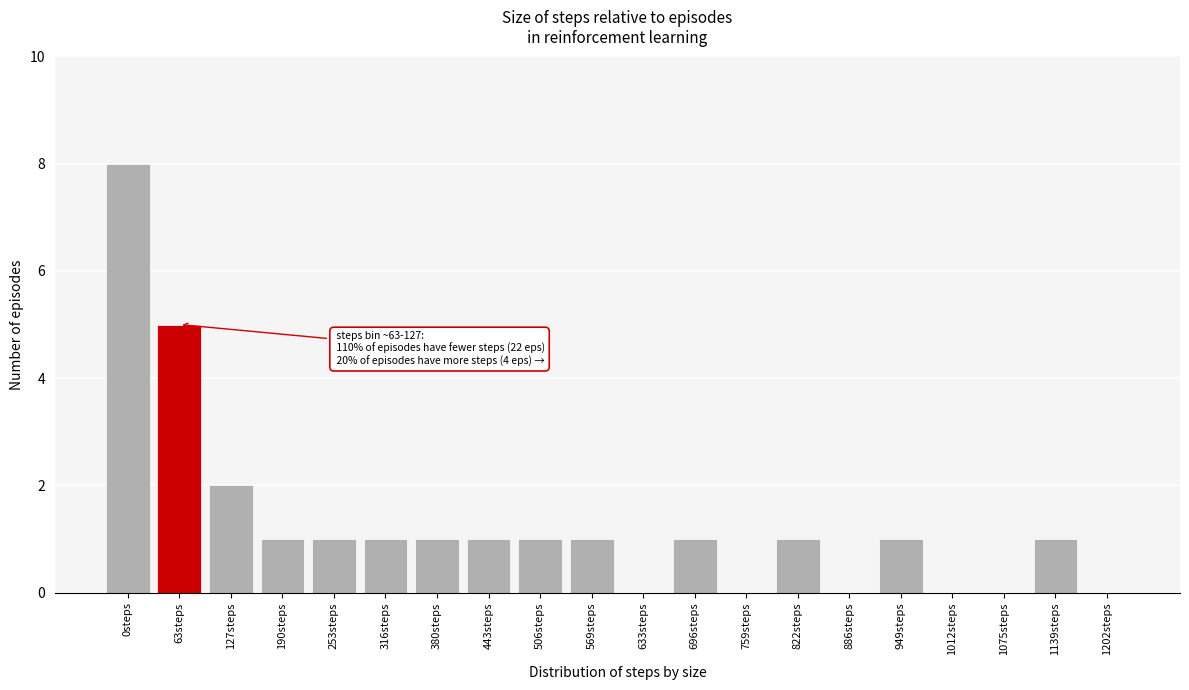

Reading left to right, transcribe all the data shown in this chart.

0steps=8	63steps=5	127steps=2	190steps=1	253steps=1	316steps=1	380steps=1	443steps=1	506steps=1	569steps=1	633steps=0	696steps=1	759steps=0	822steps=1	886steps=0	949steps=1	1012steps=0	1075steps=0	1139steps=1	1202steps=0